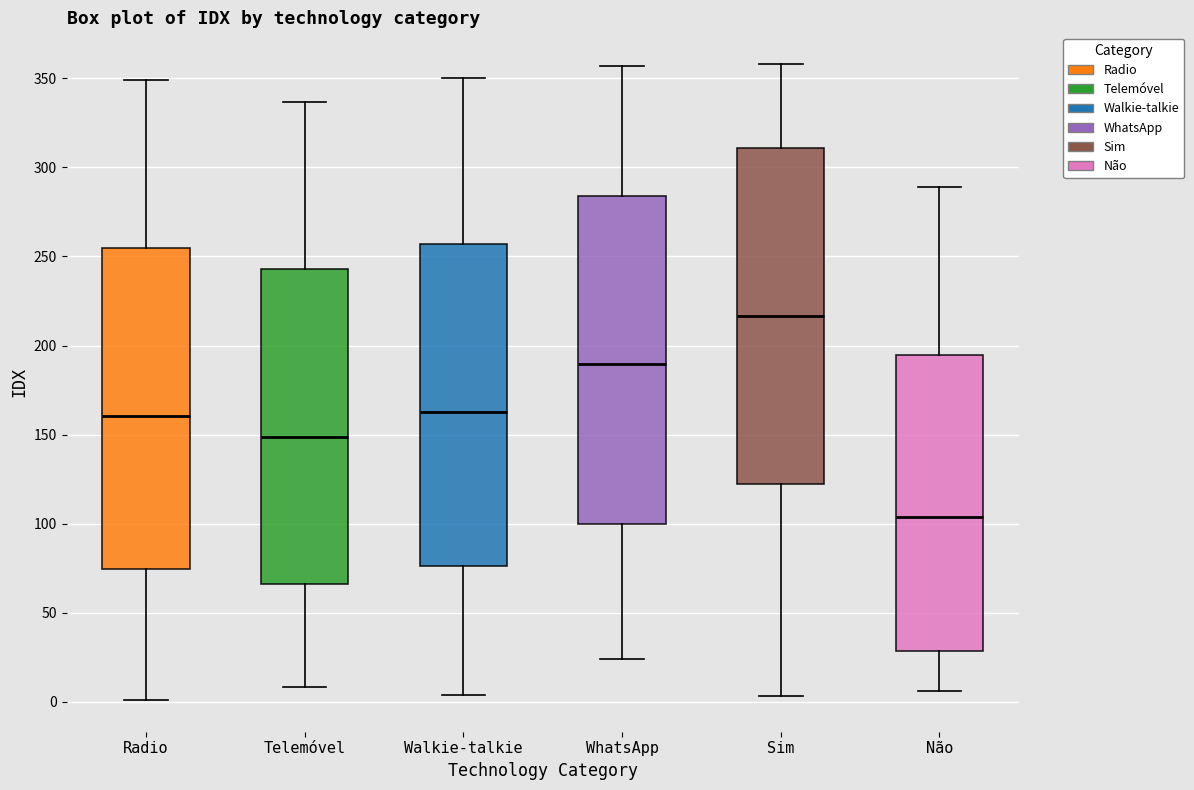

Where does the median line of the box for Walkie-talkie sit on the y-axis? The values are not printed on the chart, so give them approximately, as read against the axis.

165